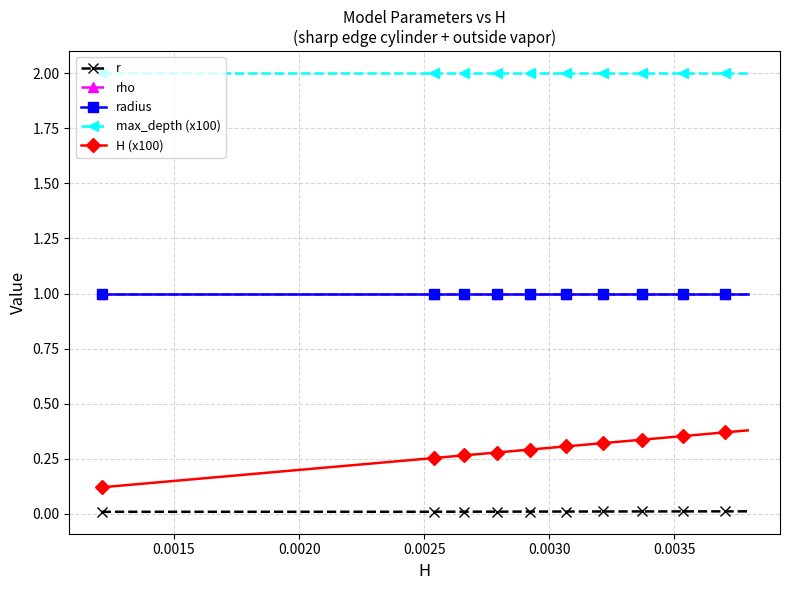

Does the chart display data point markers on the line(s)?

Yes